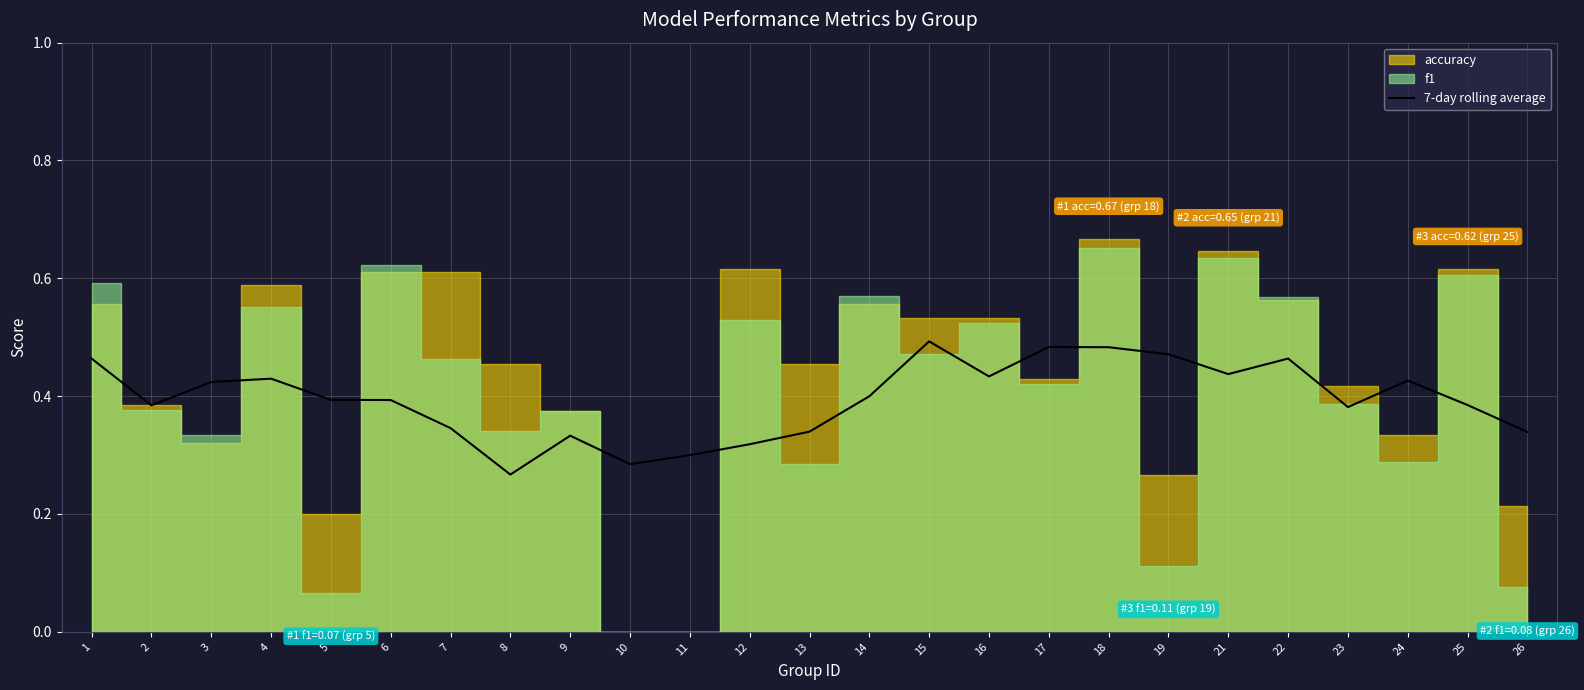

Where is the data nearest to the value 0?

8